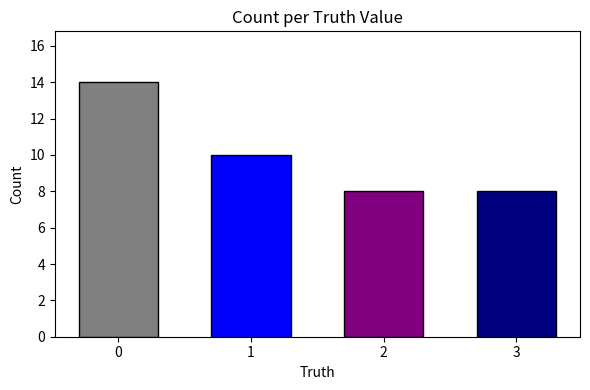

What is the value of the 3rd bar from the left?

8